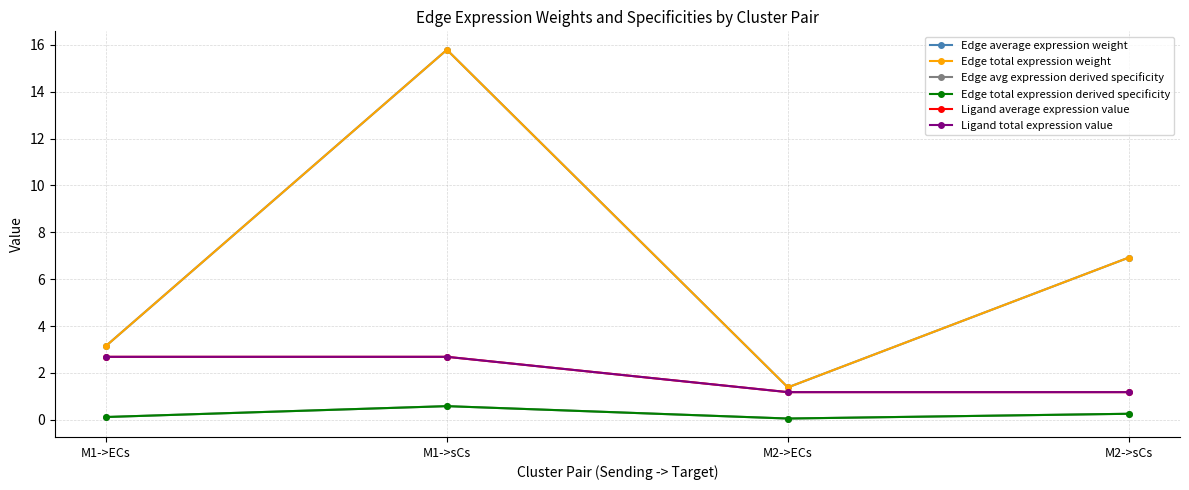

True or false: Edge total expression derived specificity and Edge total expression weight cross at least once.

False